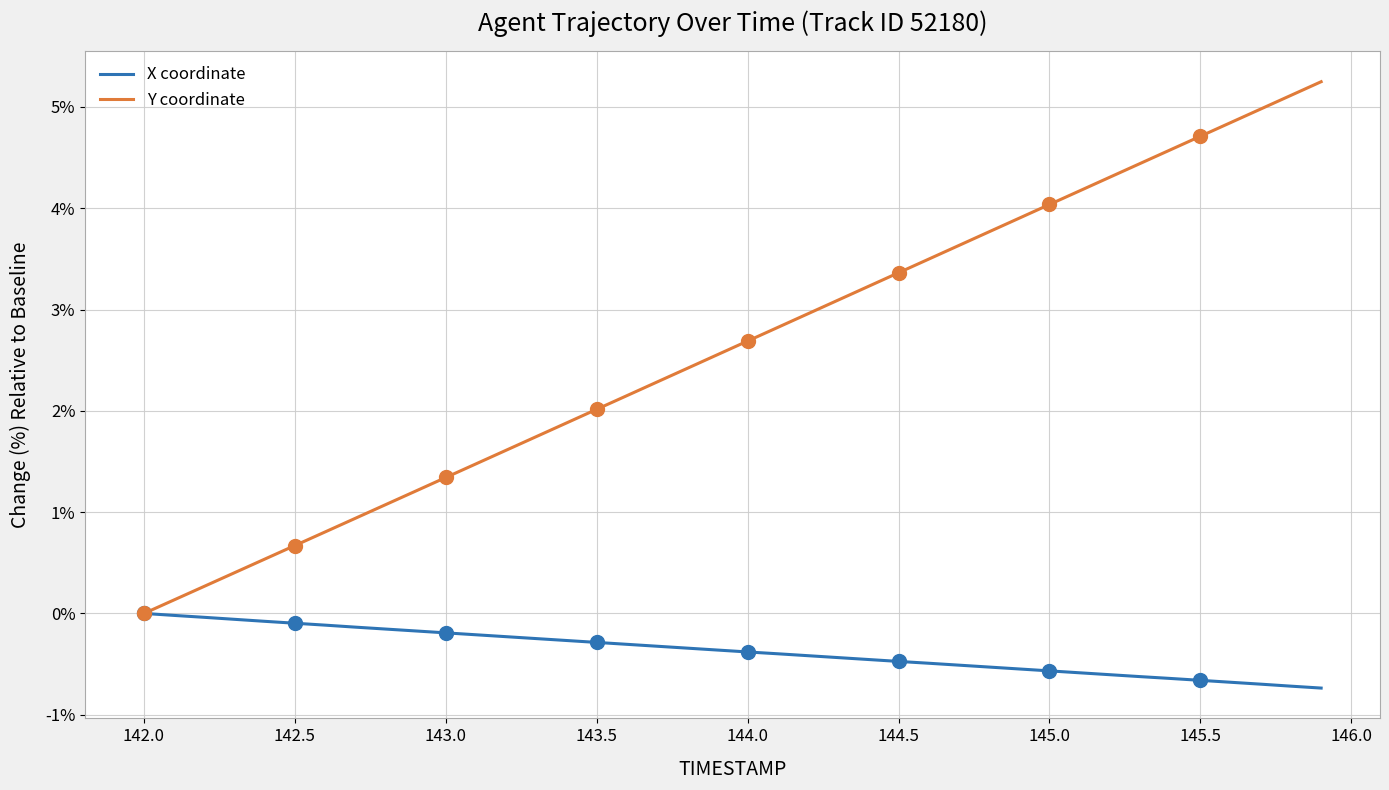

What is the approximate value of X coordinate at 144.5?

-0.5